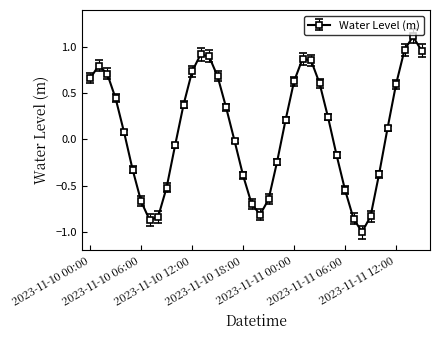

Count the number of categories in the chart.

40